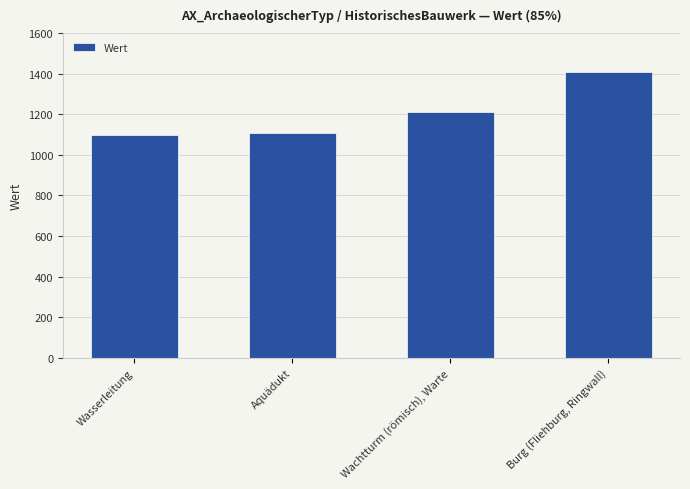

What is the difference between the maximum and minimum values?

310